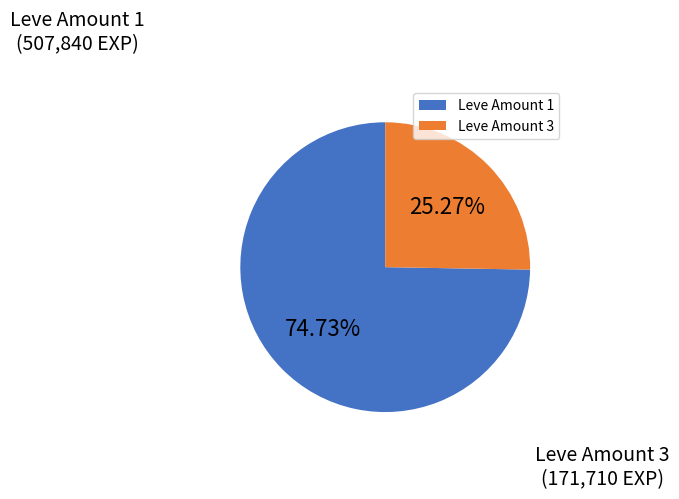

What percentage do Leve Amount 1 and Leve Amount 3 together represent?

100.0%